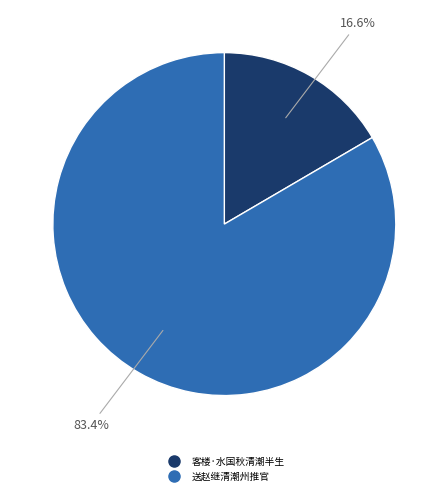

Which has a higher value, 送赵继清潮州推官 or 客楼·水国秋清潮半生?

送赵继清潮州推官